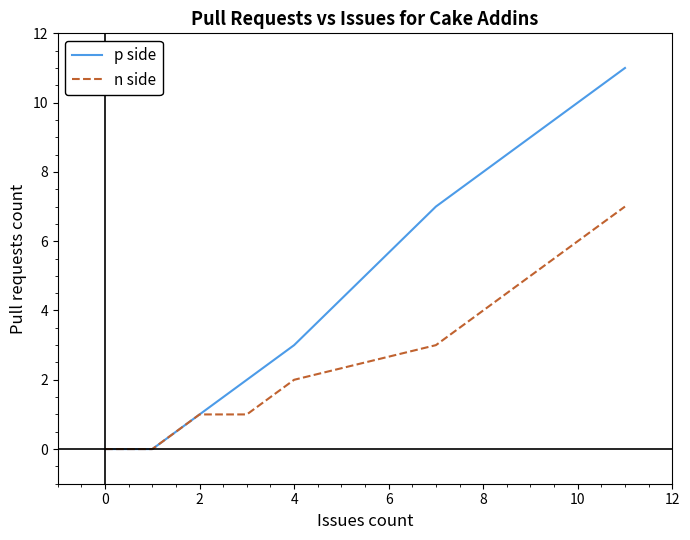

Which series has the largest range (max minus min)?

p side